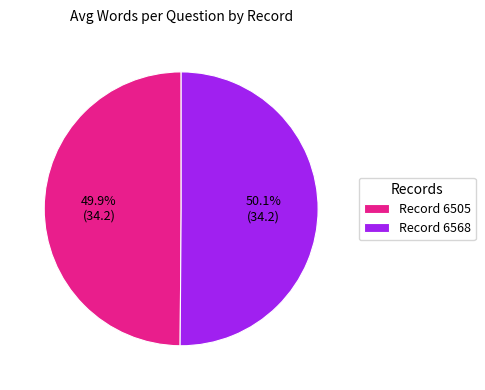

Approximately how many times larger is the value at Record 6568 compared to Record 6505?

1.0